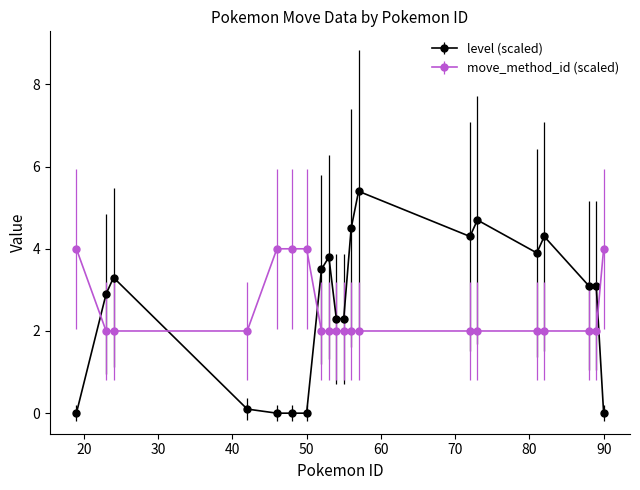

Which series has the largest range (max minus min)?

level (scaled)